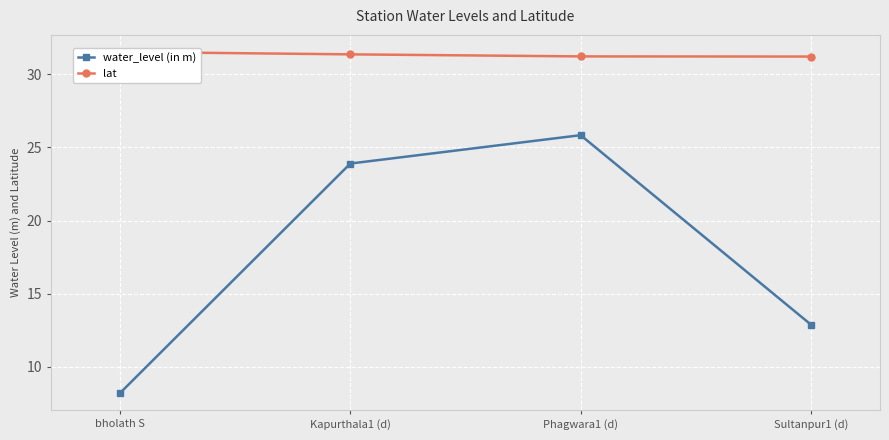

Between bholath S and Kapurthala1 (d), which series saw the biggest shift?

water_level (in m)